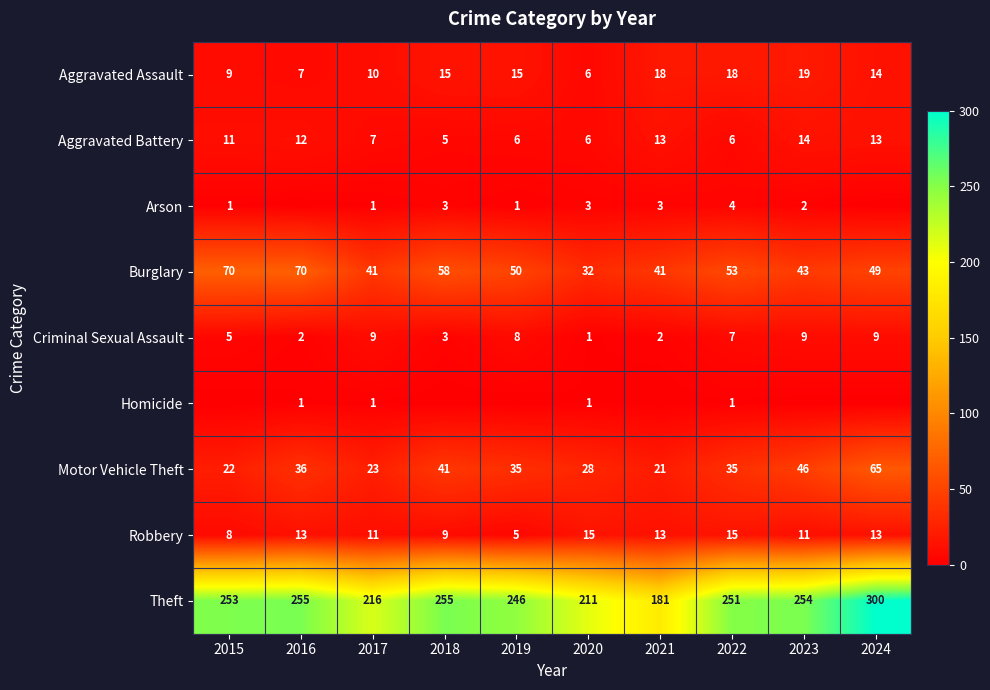

Read the Aggravated Battery value at 2023.

14